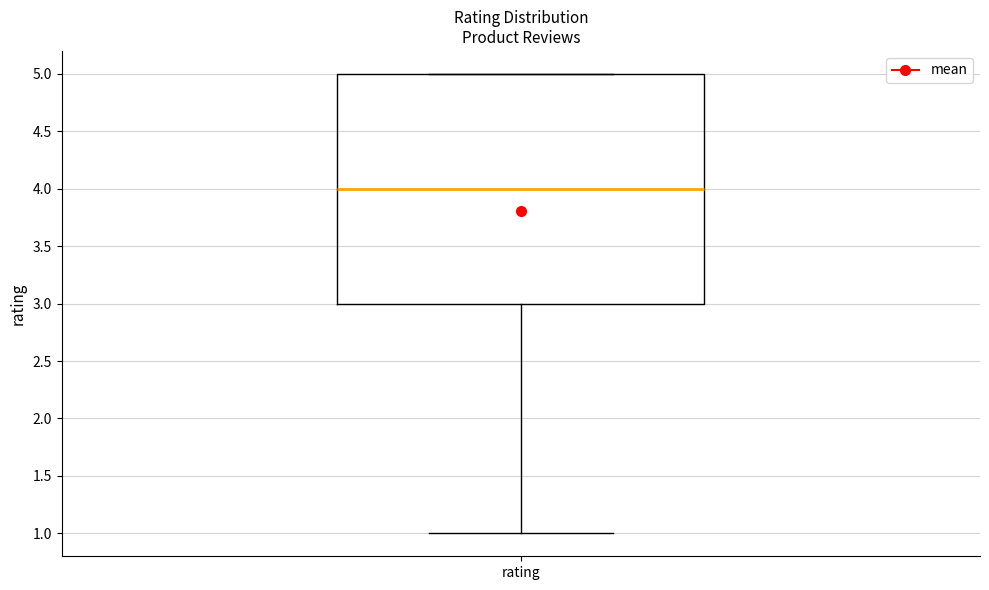

Read this box plot against the y-axis: the position of the median line, the range covered by the box, and the ends of both whiskers. The values are not printed on the chart, so give them approximately, as read against the axis.

median 4, box 3 to 5, whiskers 1 to 5